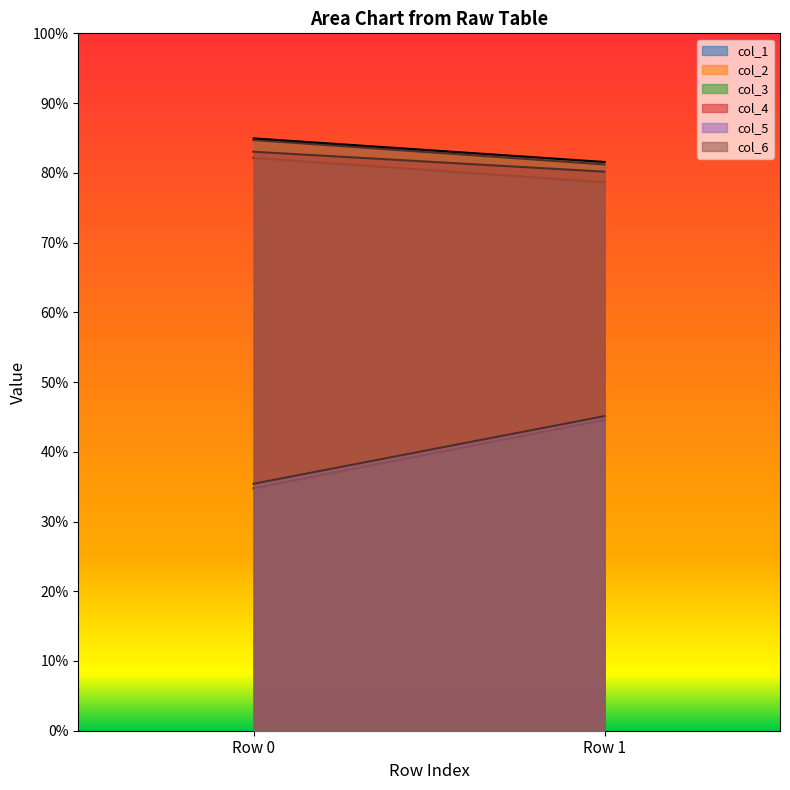

How many series are shown in this chart?

6